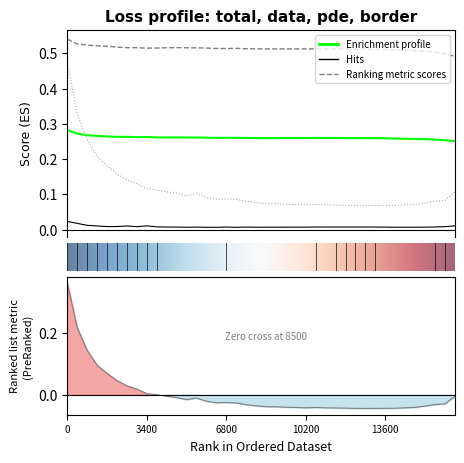

Which has a higher value, 35 or 17?

17